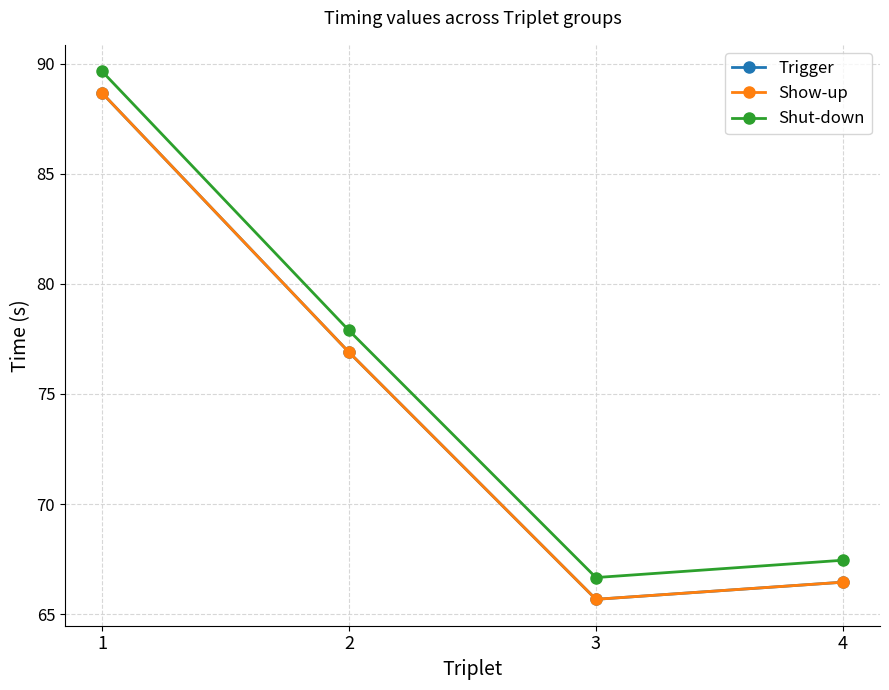

Between 2 and 3, which series saw the biggest shift?

Trigger